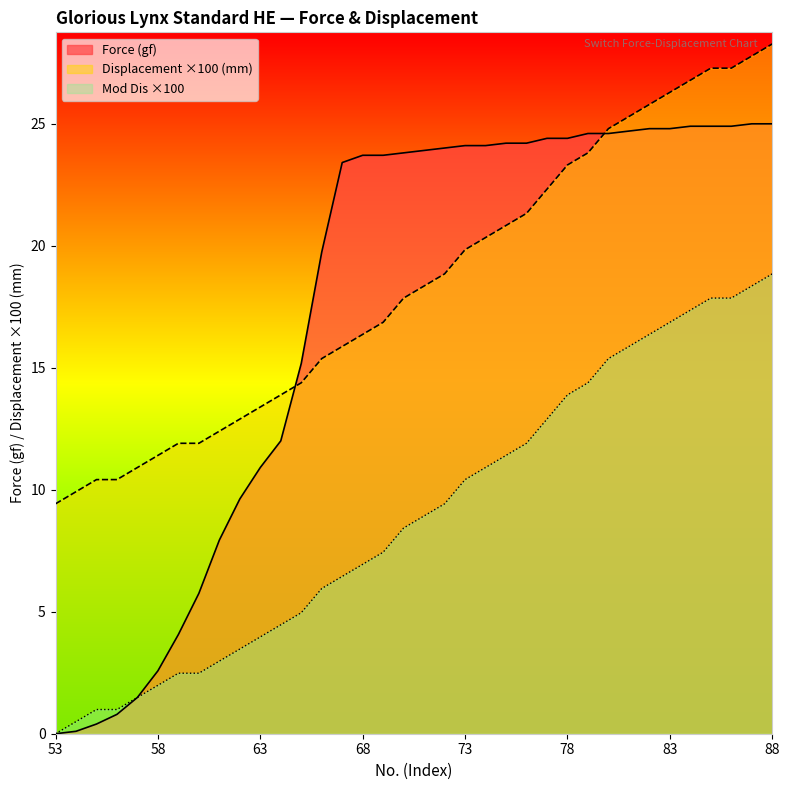

Is the value of Force (gf) at 72 greater than the value of Displacement (mm) at 56?

Yes